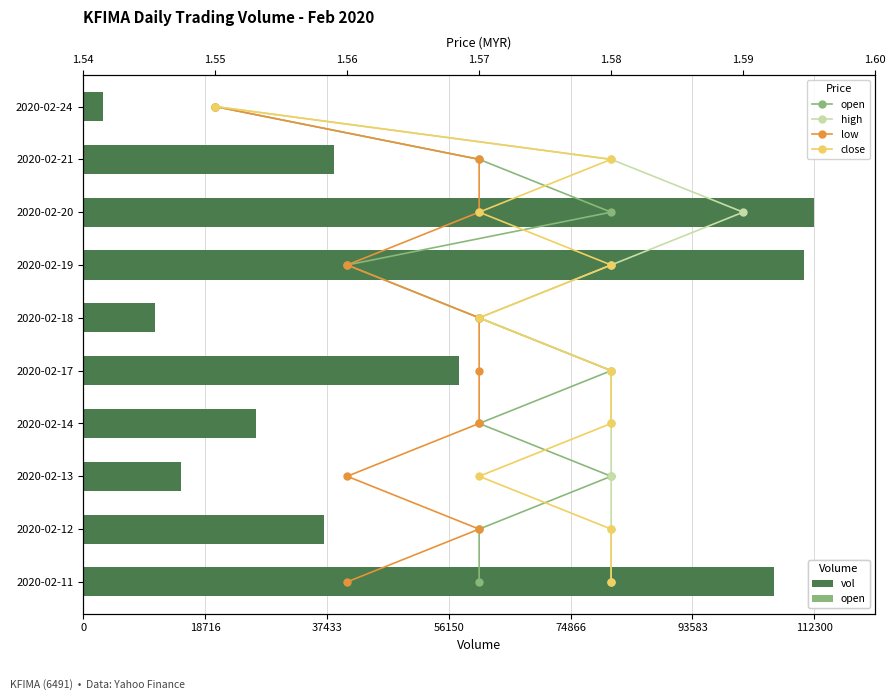

What is the total value across all series at 37433?

16.1